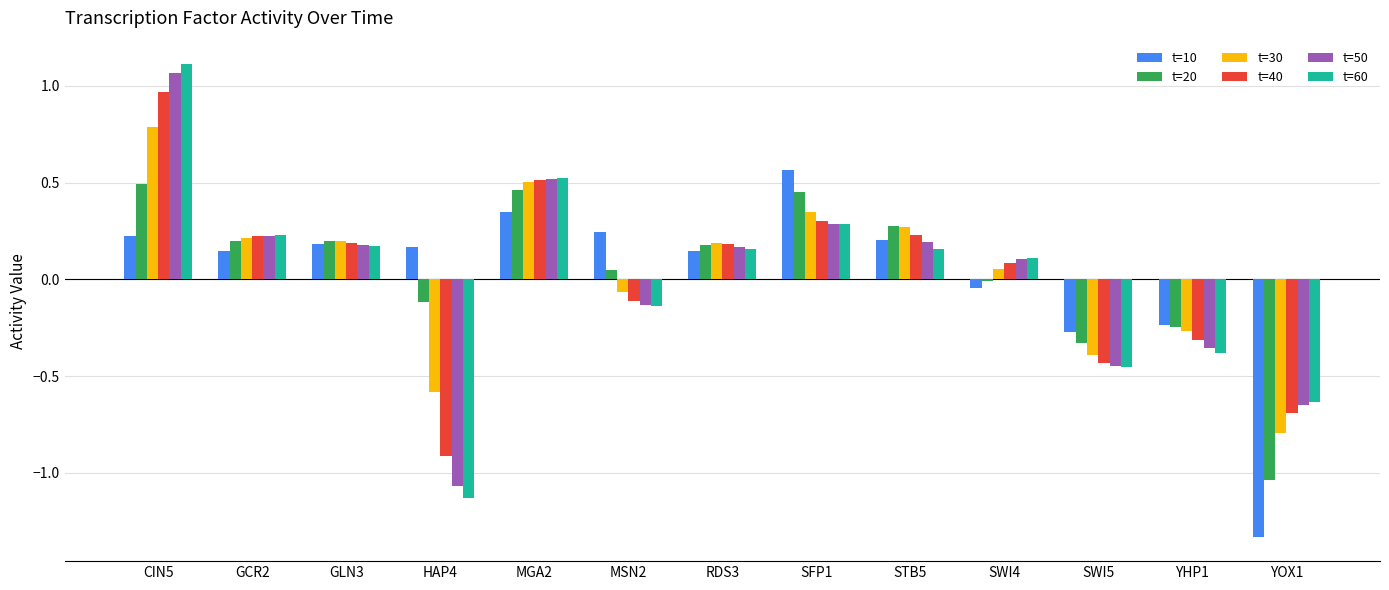

Which series changed the most between SFP1 and SWI5?

t=10